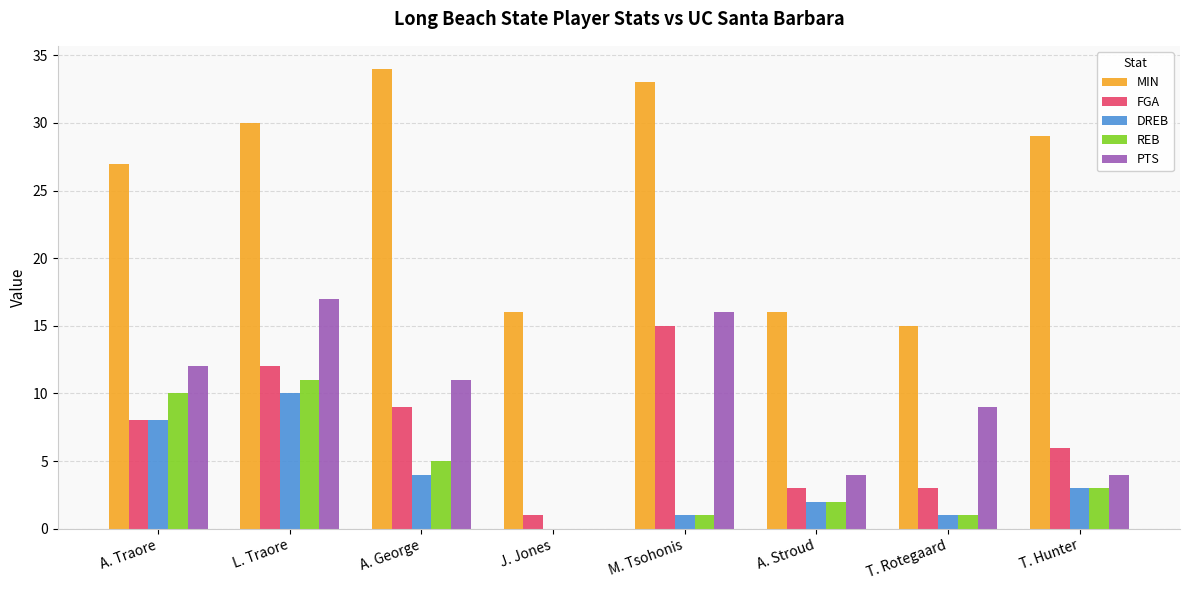

Which series has the widest spread of values?

MIN